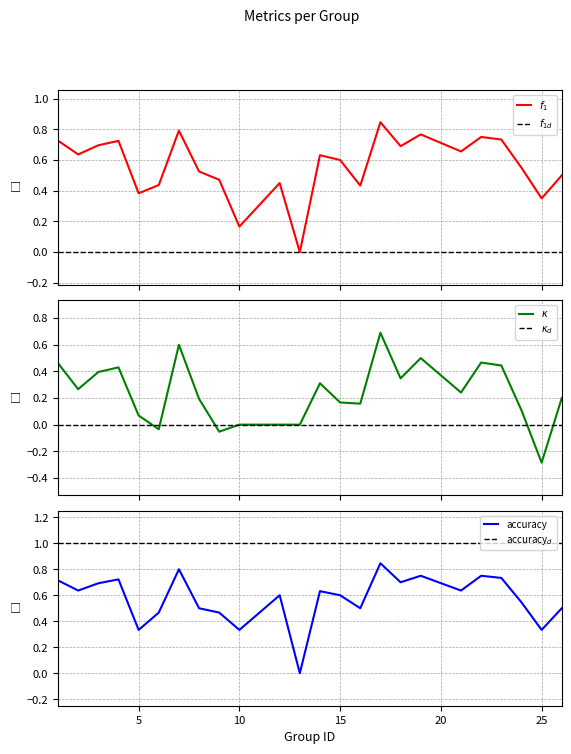

What is the sum of all kappa values?

5.7